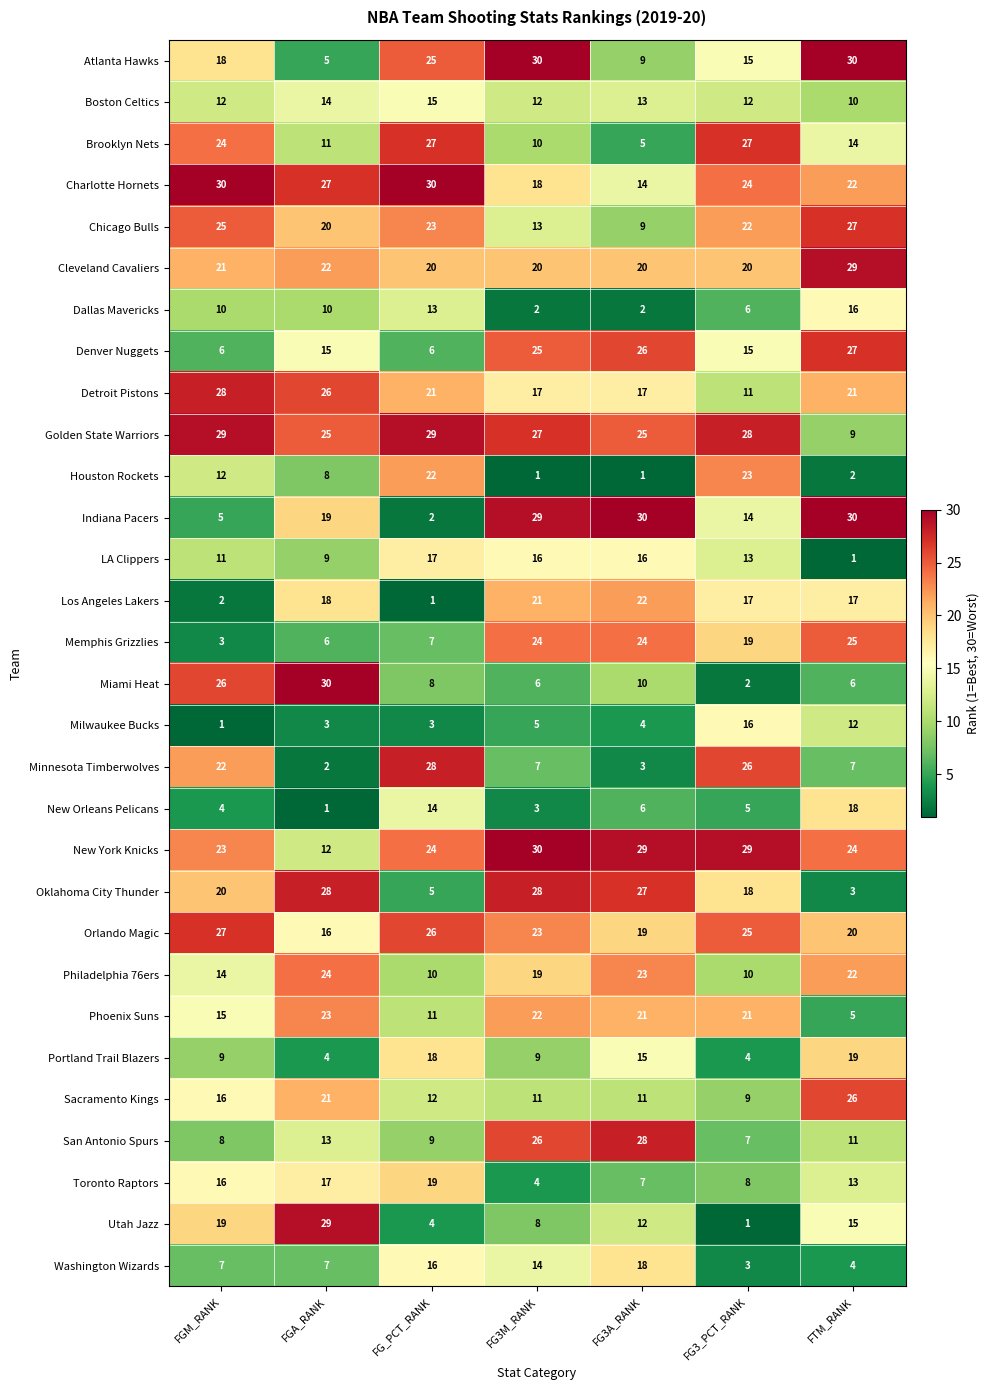

What is the smallest value displayed?

1